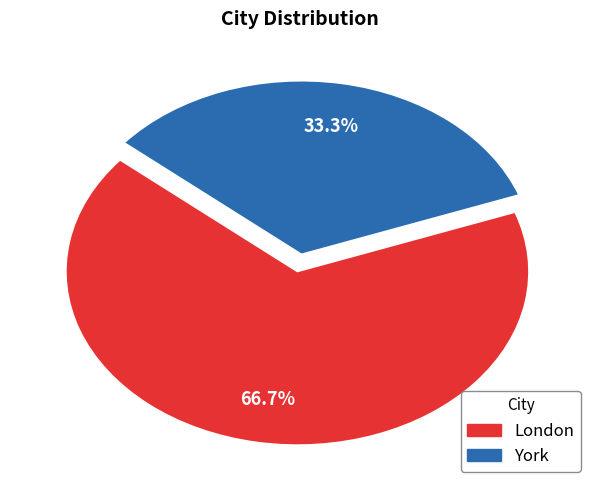

To the nearest percent, what is the difference between the York and London slice percentages?

33%